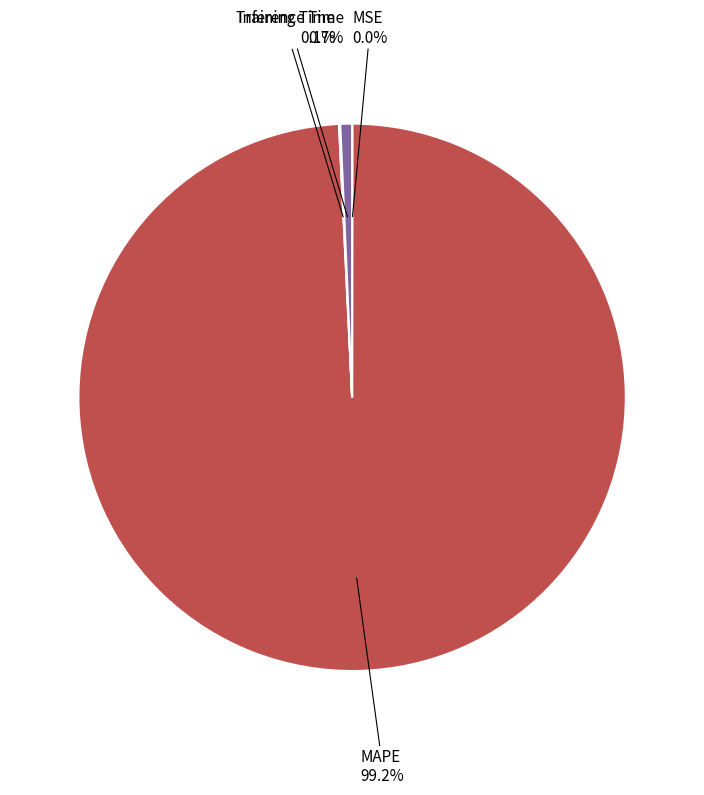

What portion of the pie excludes MAPE?

0.8%